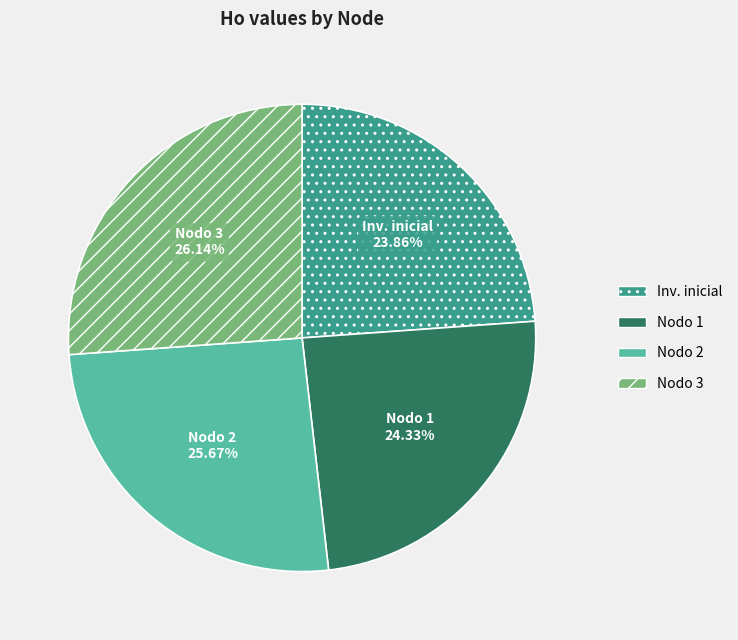

Approximately how many times larger is the value at Nodo 3 compared to Nodo 1?

1.1